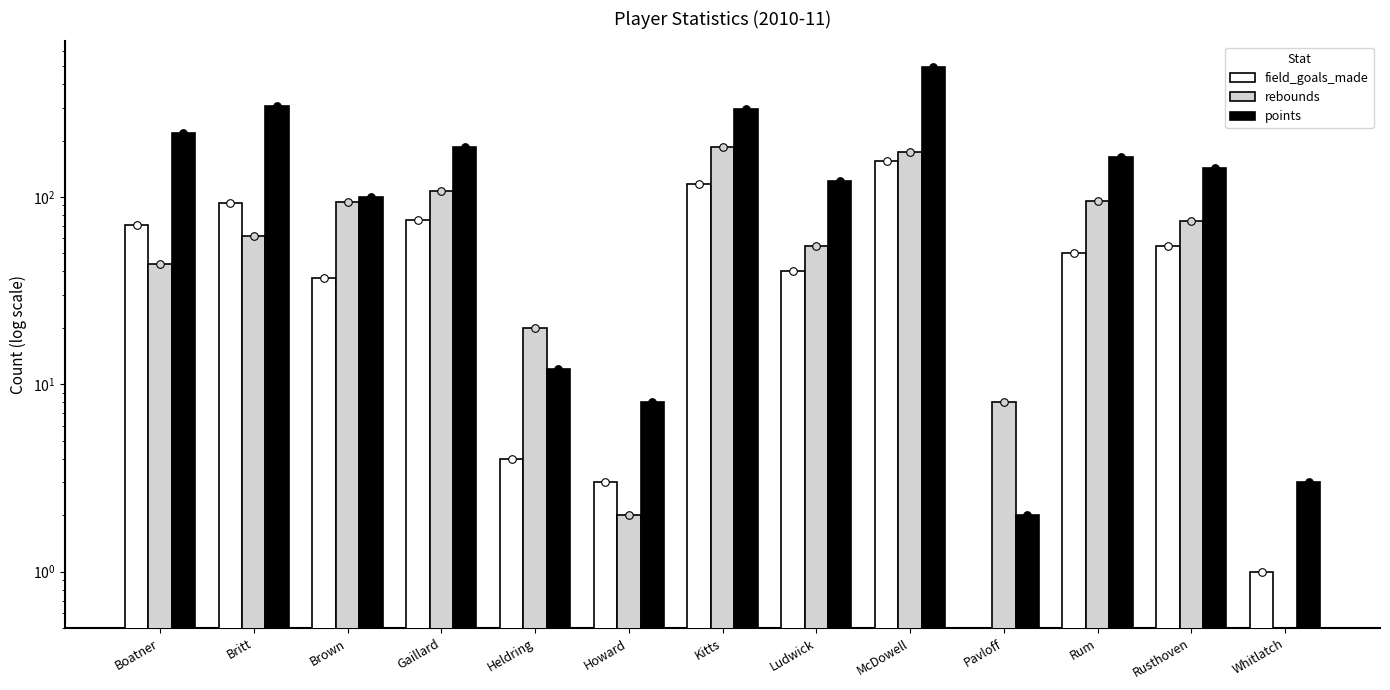

At which category is the sum across all series the highest?

McDowell